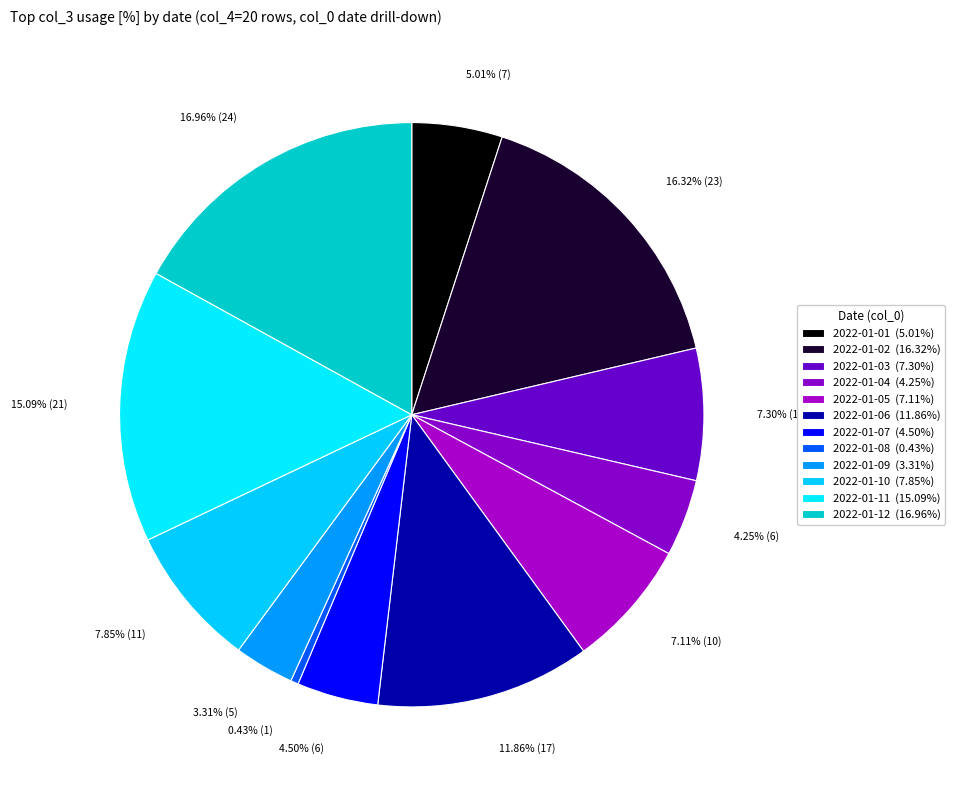

Rank the categories by value from lowest to highest.

2022-01-08, 2022-01-09, 2022-01-04, 2022-01-07, 2022-01-01, 2022-01-05, 2022-01-03, 2022-01-10, 2022-01-06, 2022-01-11, 2022-01-02, 2022-01-12